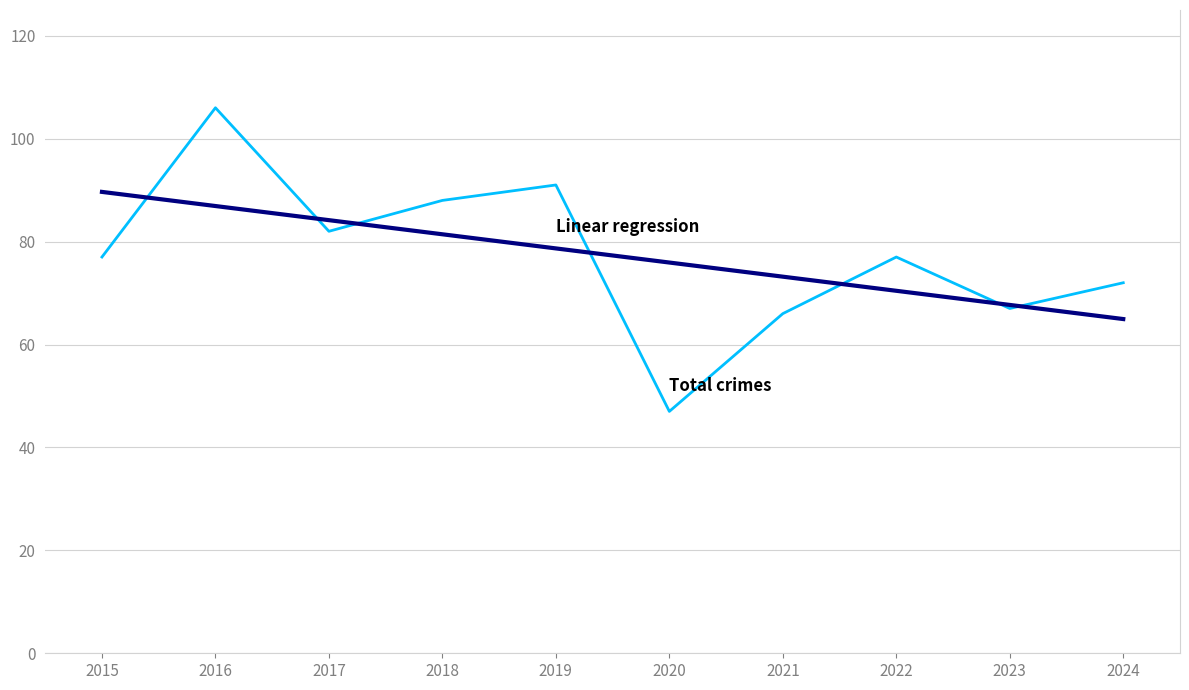

What is the spread (max minus min) of values at 2015?

12.7